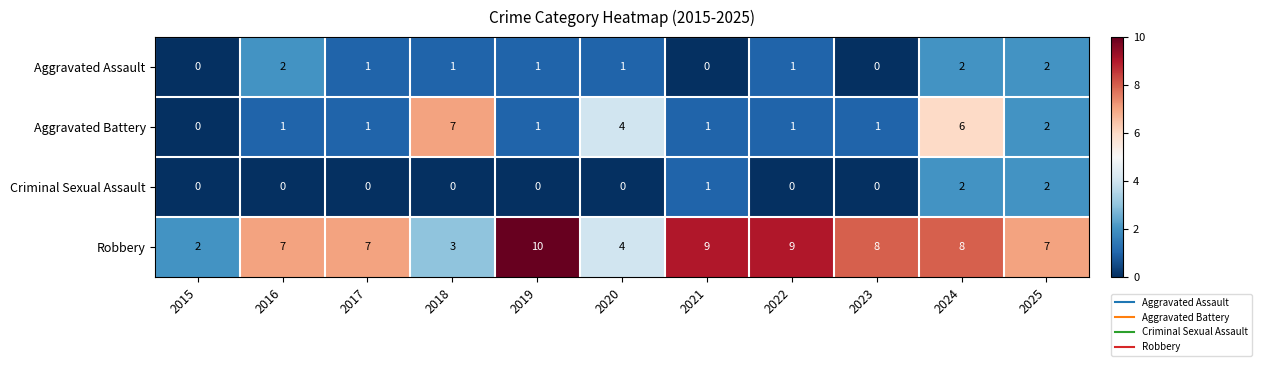

What is the sum of the Robbery values at 2019 and 2015?

12